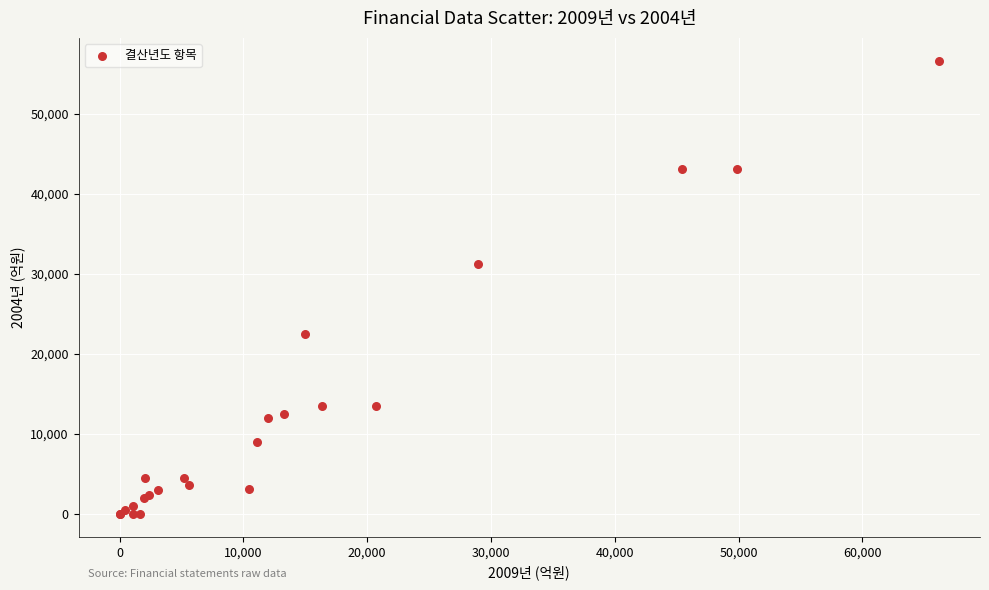

What Y value in the scatter plot is closest to 28322?

31229.5